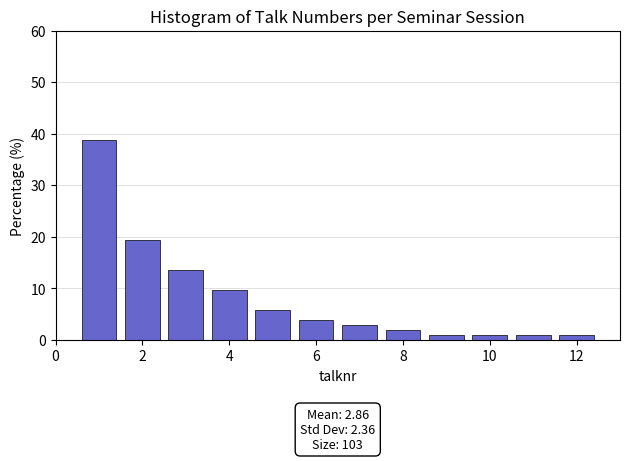

Which range on the x-axis has the tallest bar?

0.5 to 1.5